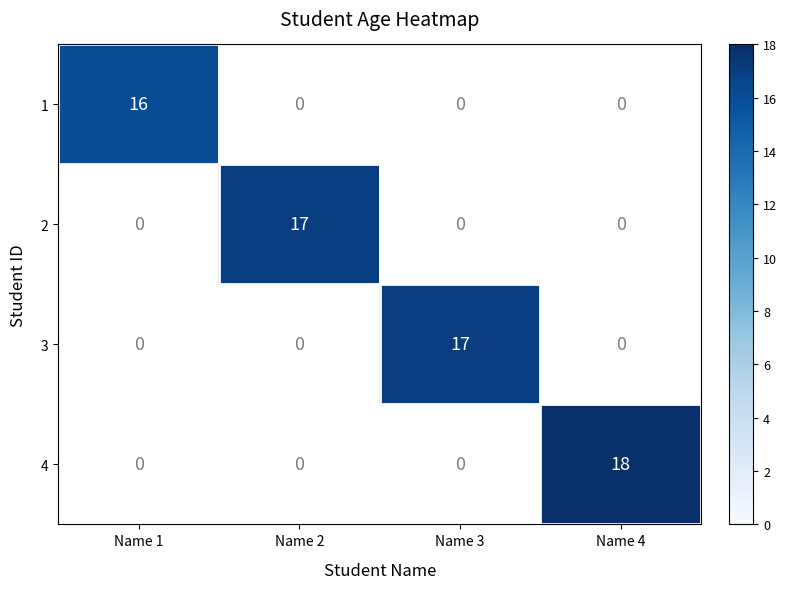

At how many categories does at least one series exceed 16?

3